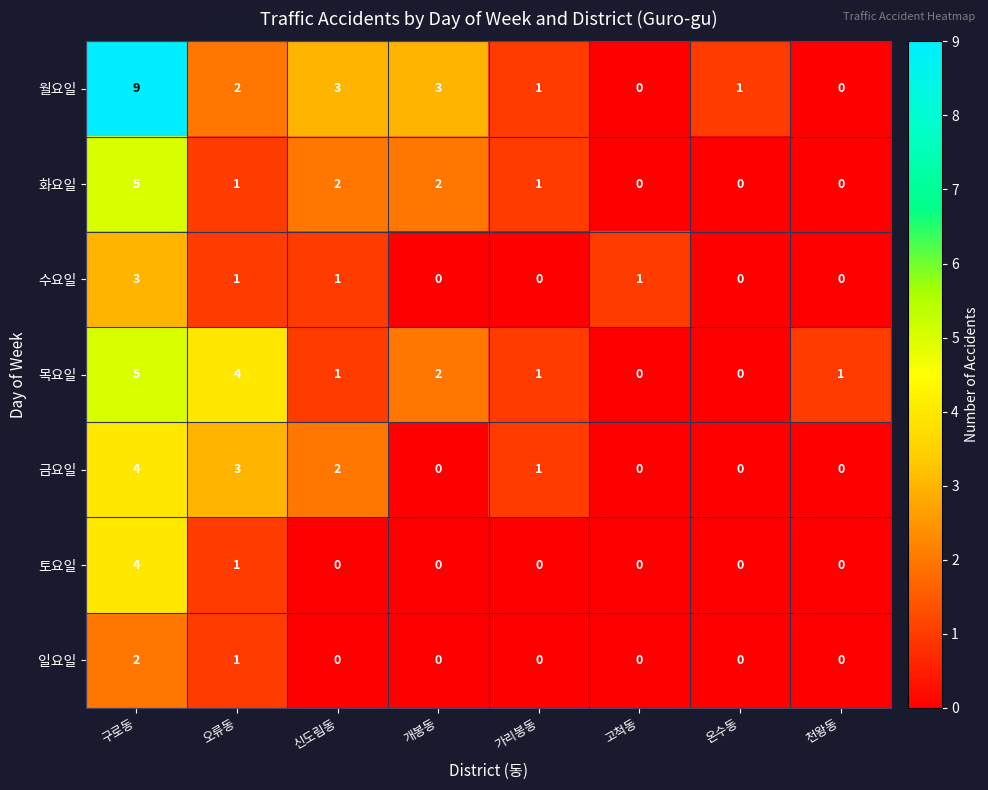

Is it true that 수요일 equals 0 at 가리봉동?

True